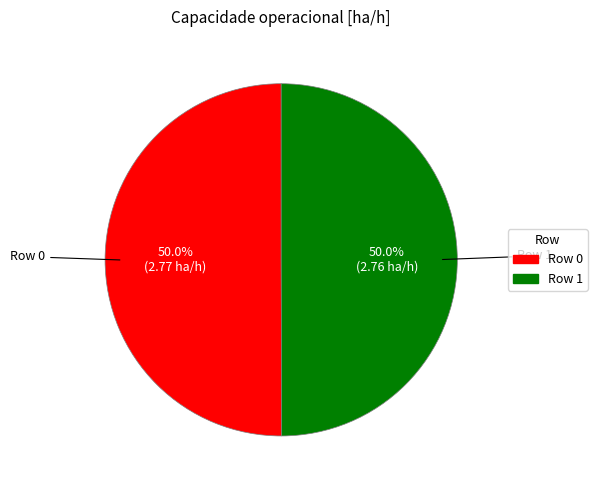

Count the number of slices in the pie.

2